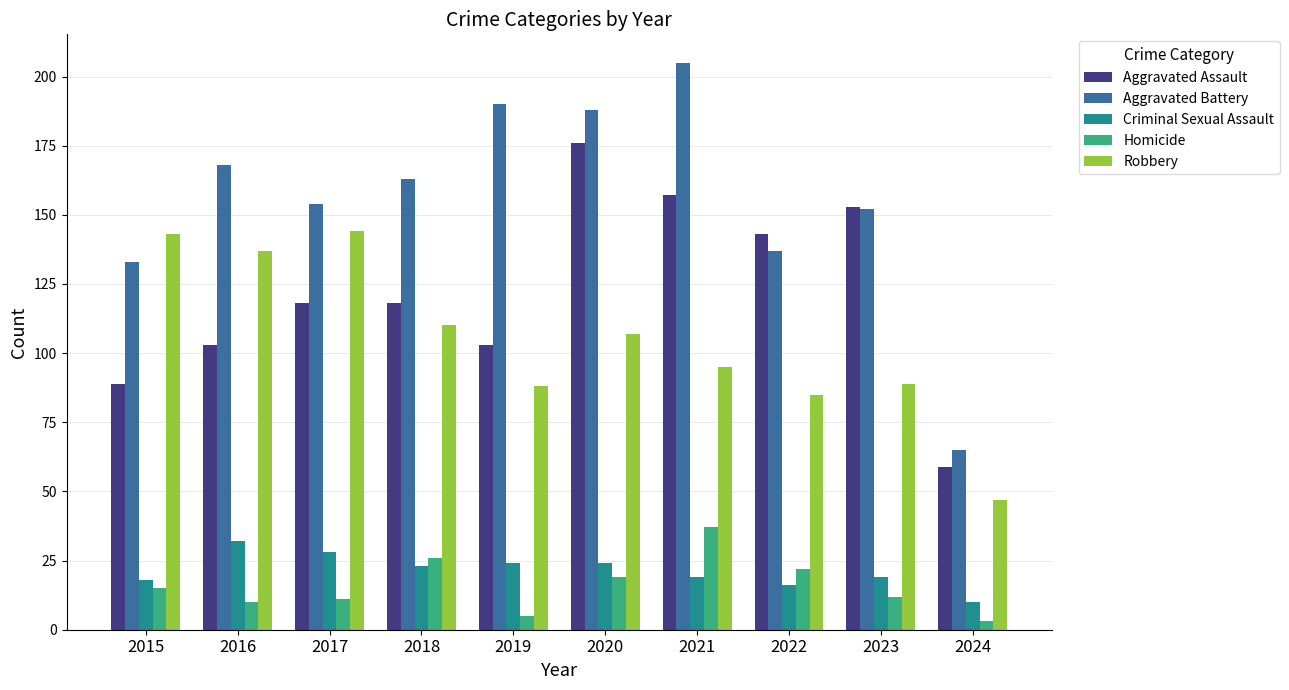

At which label does Criminal Sexual Assault first exceed 23?

2016